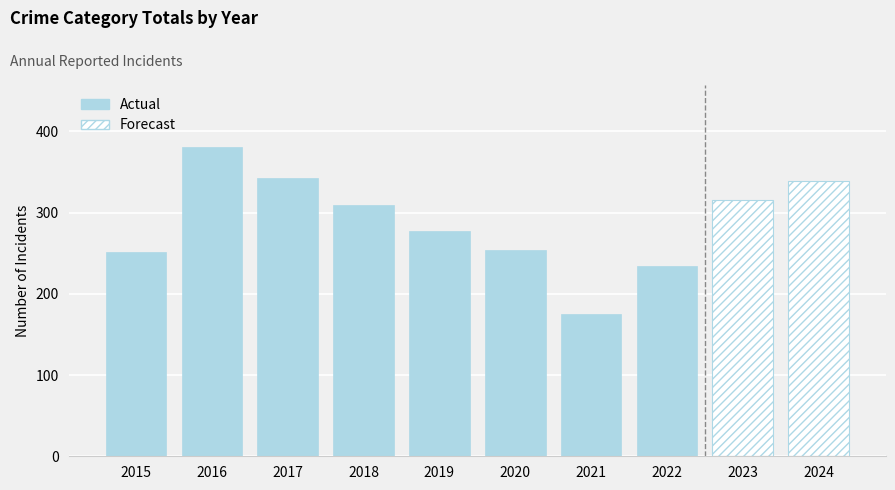

What is the value of the 6th bar from the left?

254